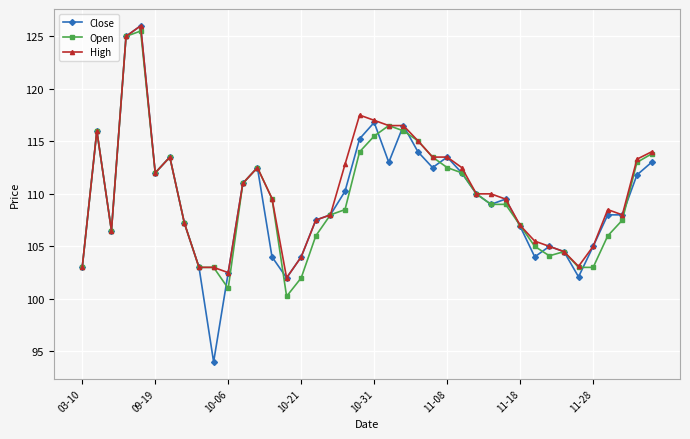

Which series ends up on top after the final intersection of Close and Open?

Open